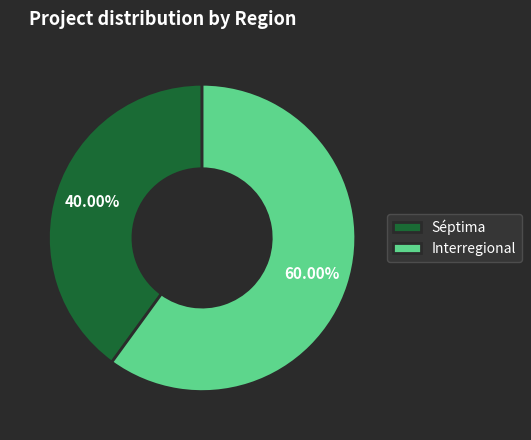

Is there a majority slice in this chart?

Yes